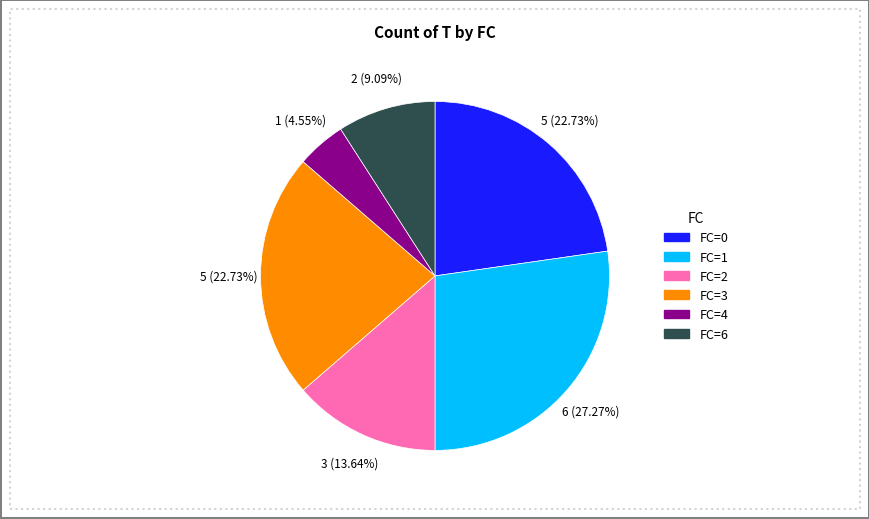

Is there any slice that represents more than half of the pie?

No